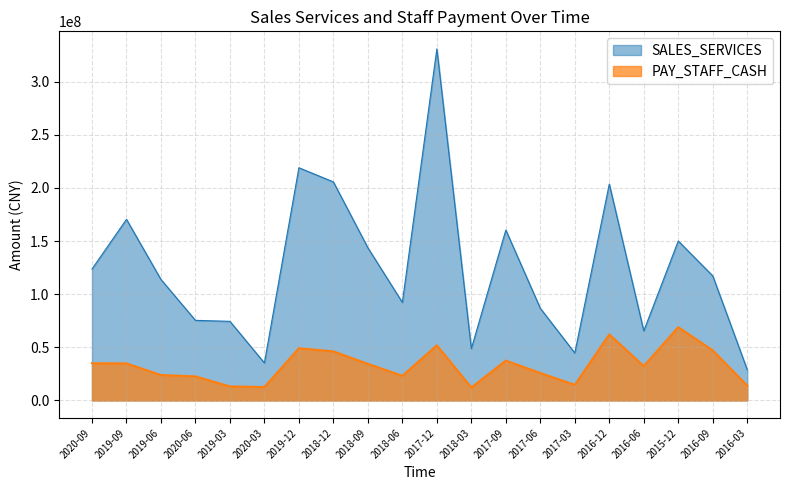

Which series has the largest total across all categories?

SALES_SERVICES